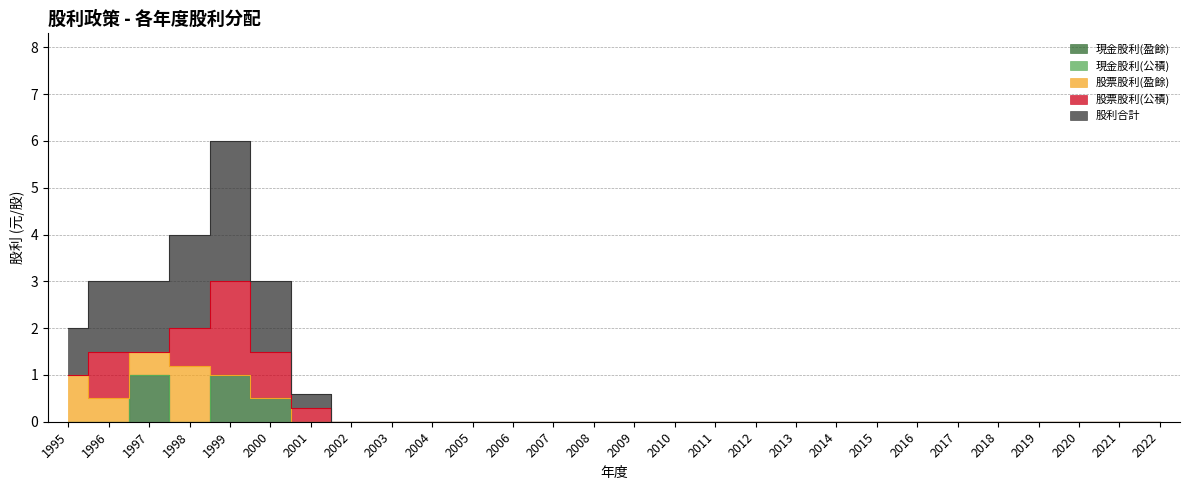

Rank the series at 2020 from highest to lowest value.

現金股利(盈餘), 現金股利(公積), 股票股利(盈餘), 股票股利(公積), 股利合計